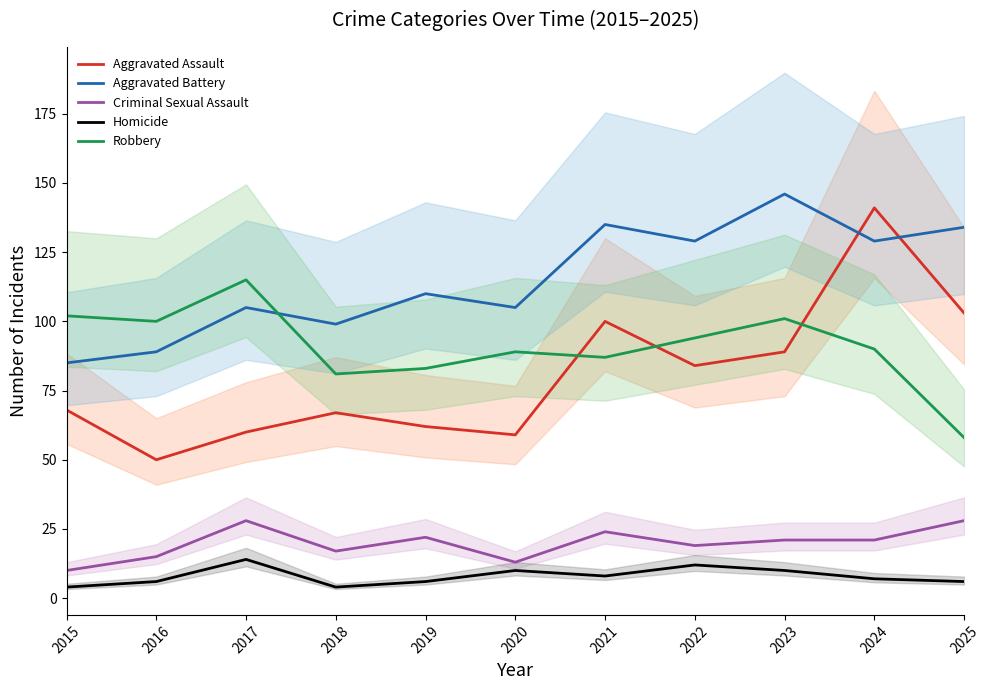

True or false: Aggravated Assault has more than 0 interior local peaks.

True